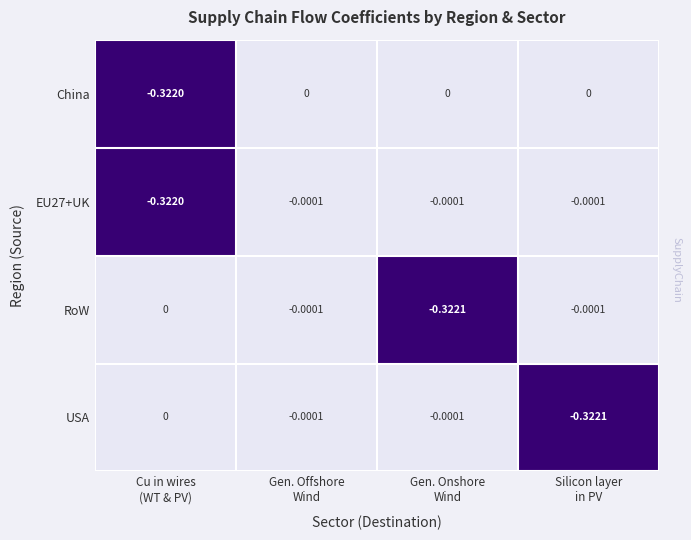

Which series has the largest total across all categories?

China